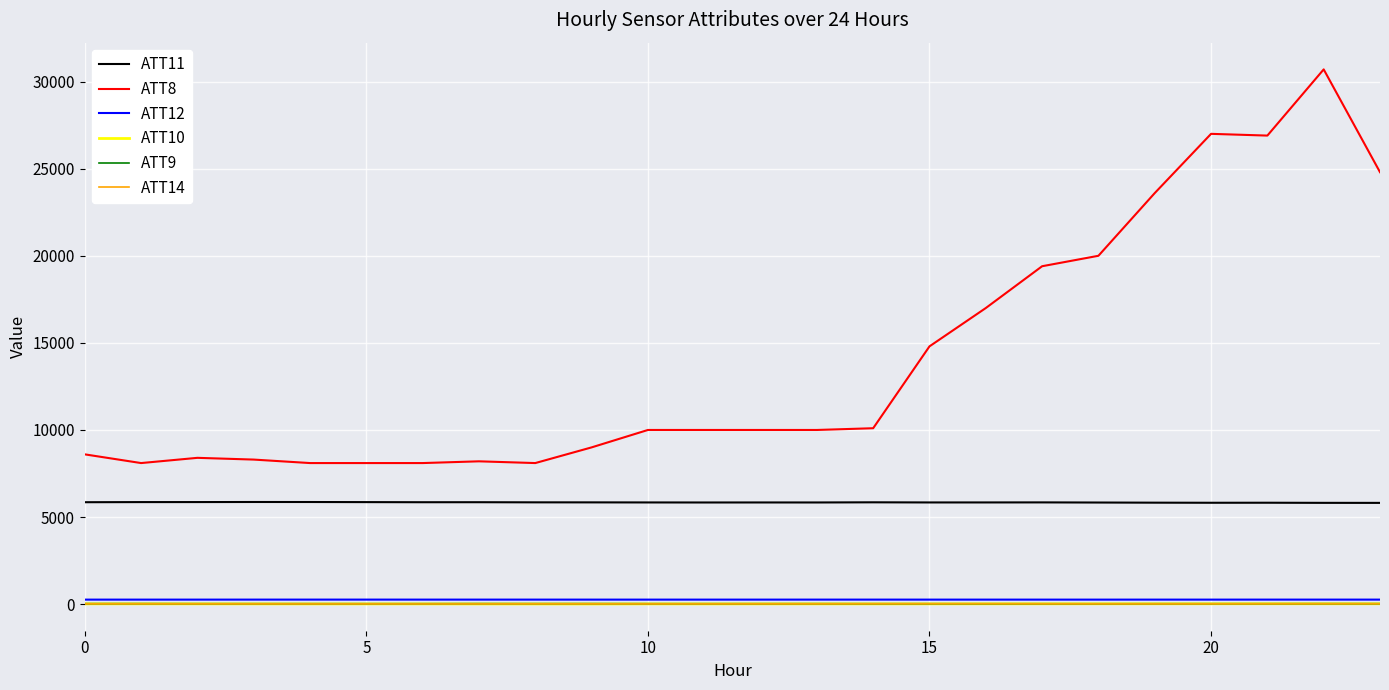

Which series has the largest total across all categories?

ATT8